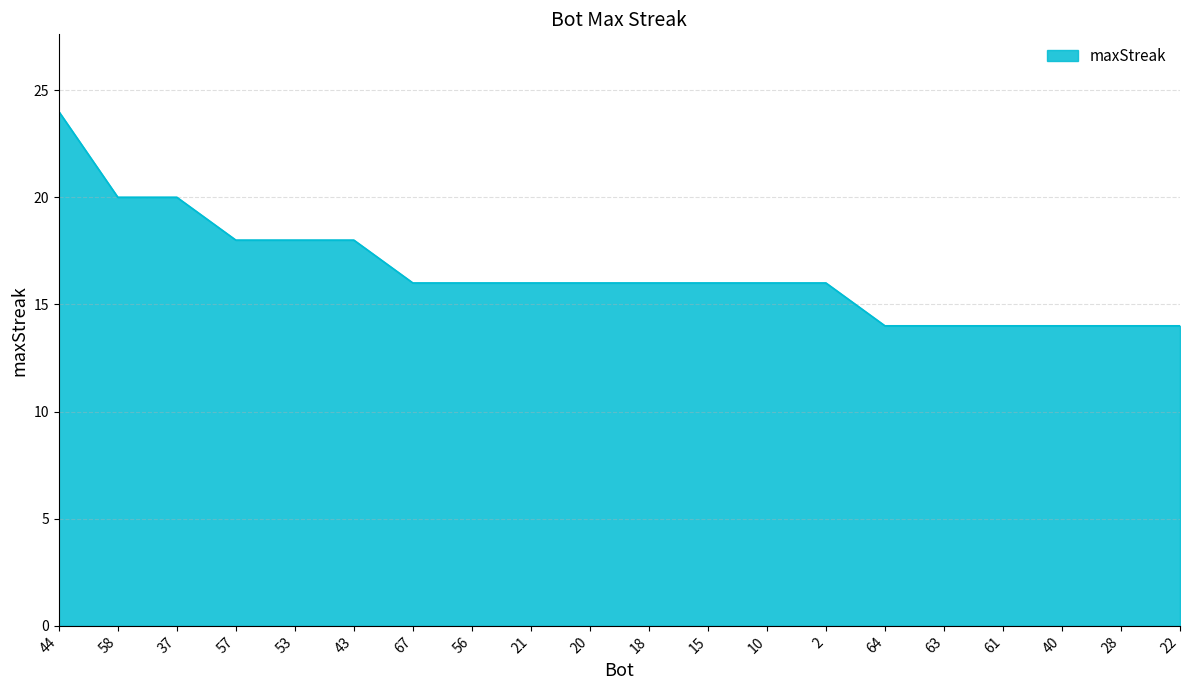

Approximately how many times larger is the value at 28 compared to 10?

0.9